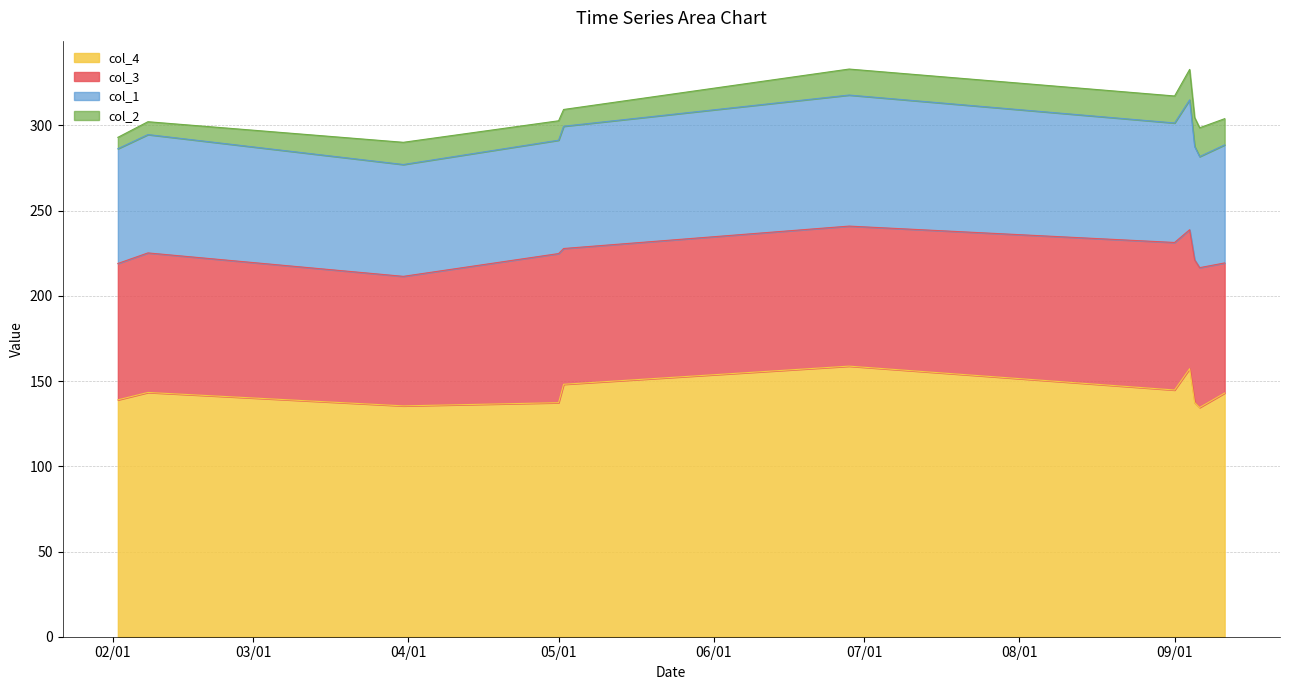

What are all the series names shown in the legend?

col_4, col_3, col_1, col_2